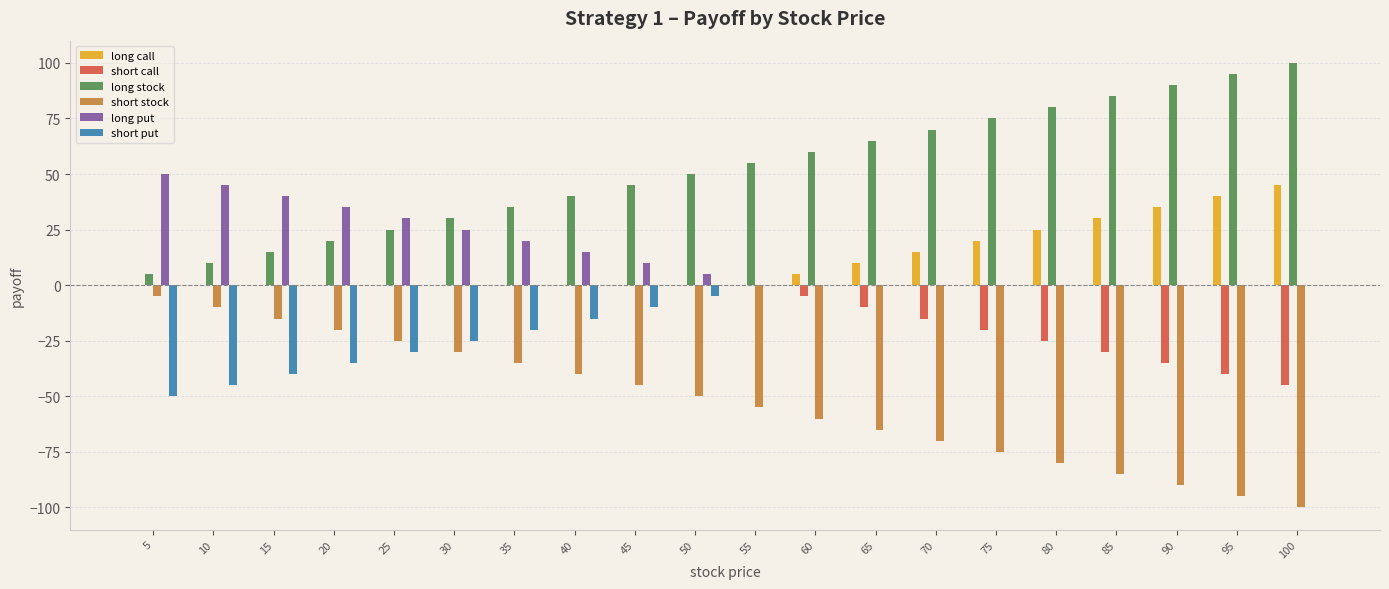

Which series has the largest total across all categories?

long stock